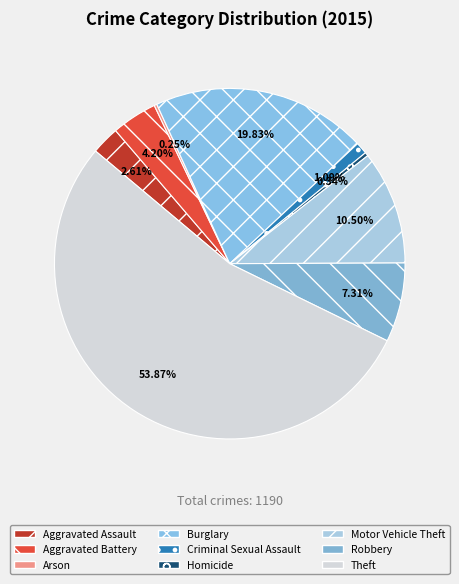

What is the change in value from Aggravated Assault to Robbery?

+56